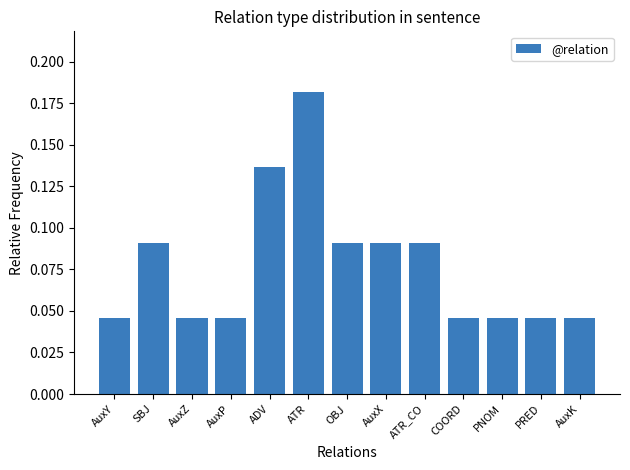

What position from the left is PNOM?

11